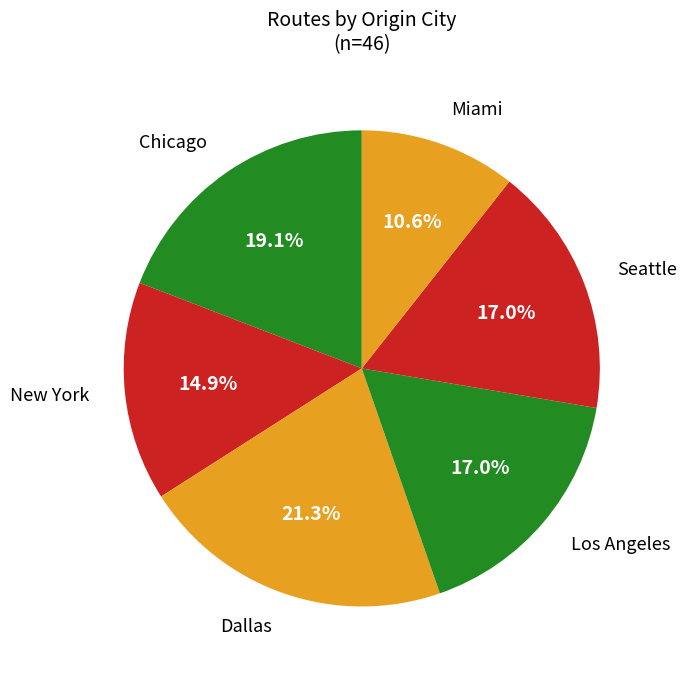

Is there any slice that represents more than half of the pie?

No